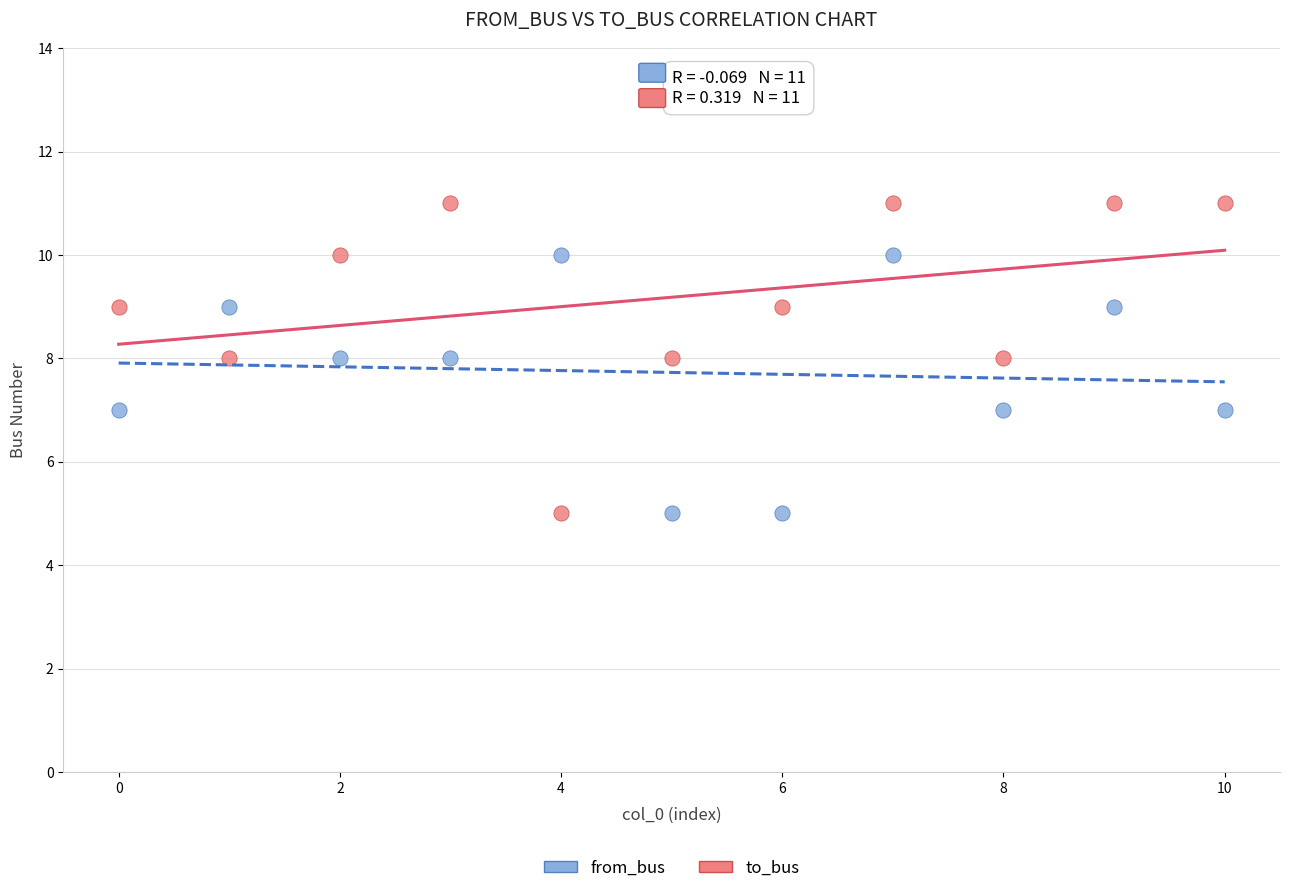

Which series has the widest spread of Y values?

to_bus